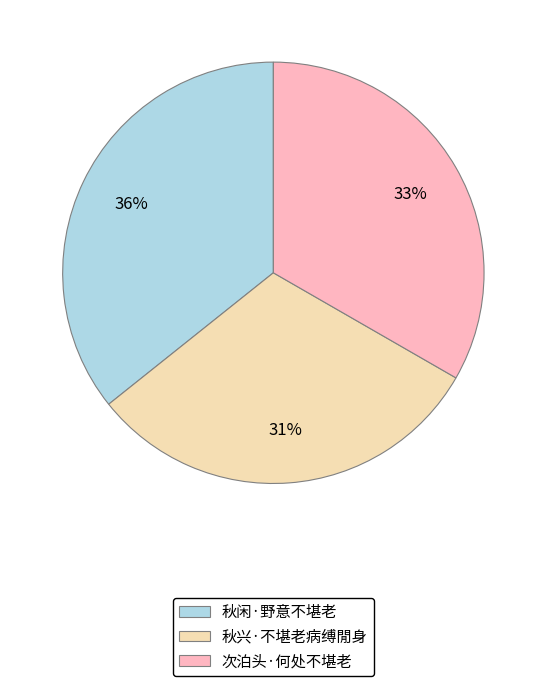

Rank the categories by value from highest to lowest.

秋闲·野意不堪老, 次泊头·何处不堪老, 秋兴·不堪老病缚閒身